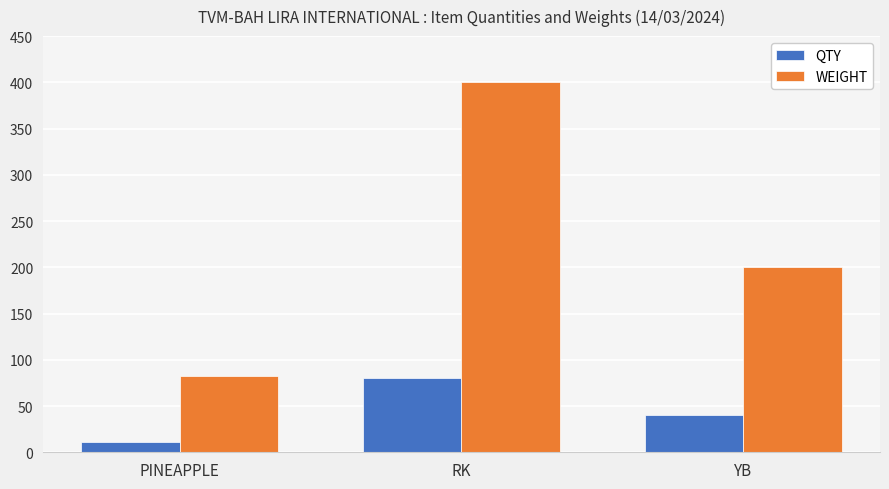

True or false: QTY has a value of 80.0 at RK.

True